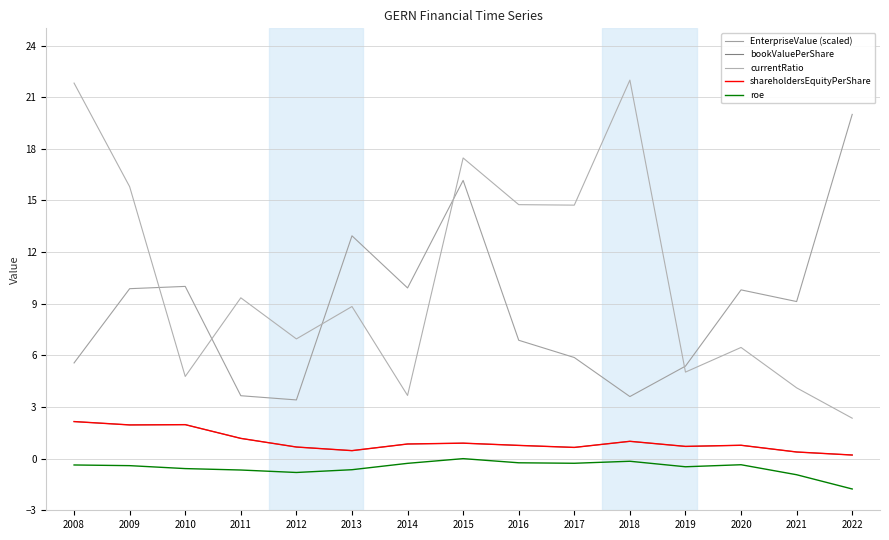

What is the greatest value displayed?

22.0